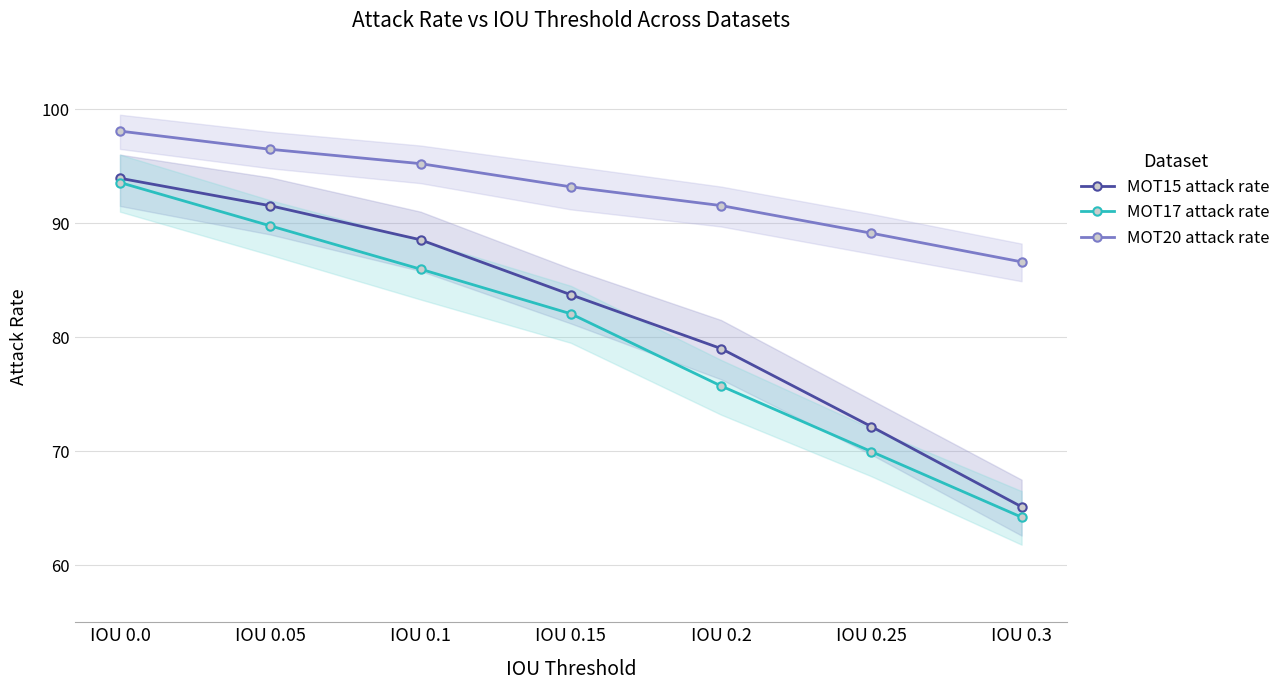

What are all the series names shown in the legend?

MOT15 attack rate, MOT17 attack rate, MOT20 attack rate